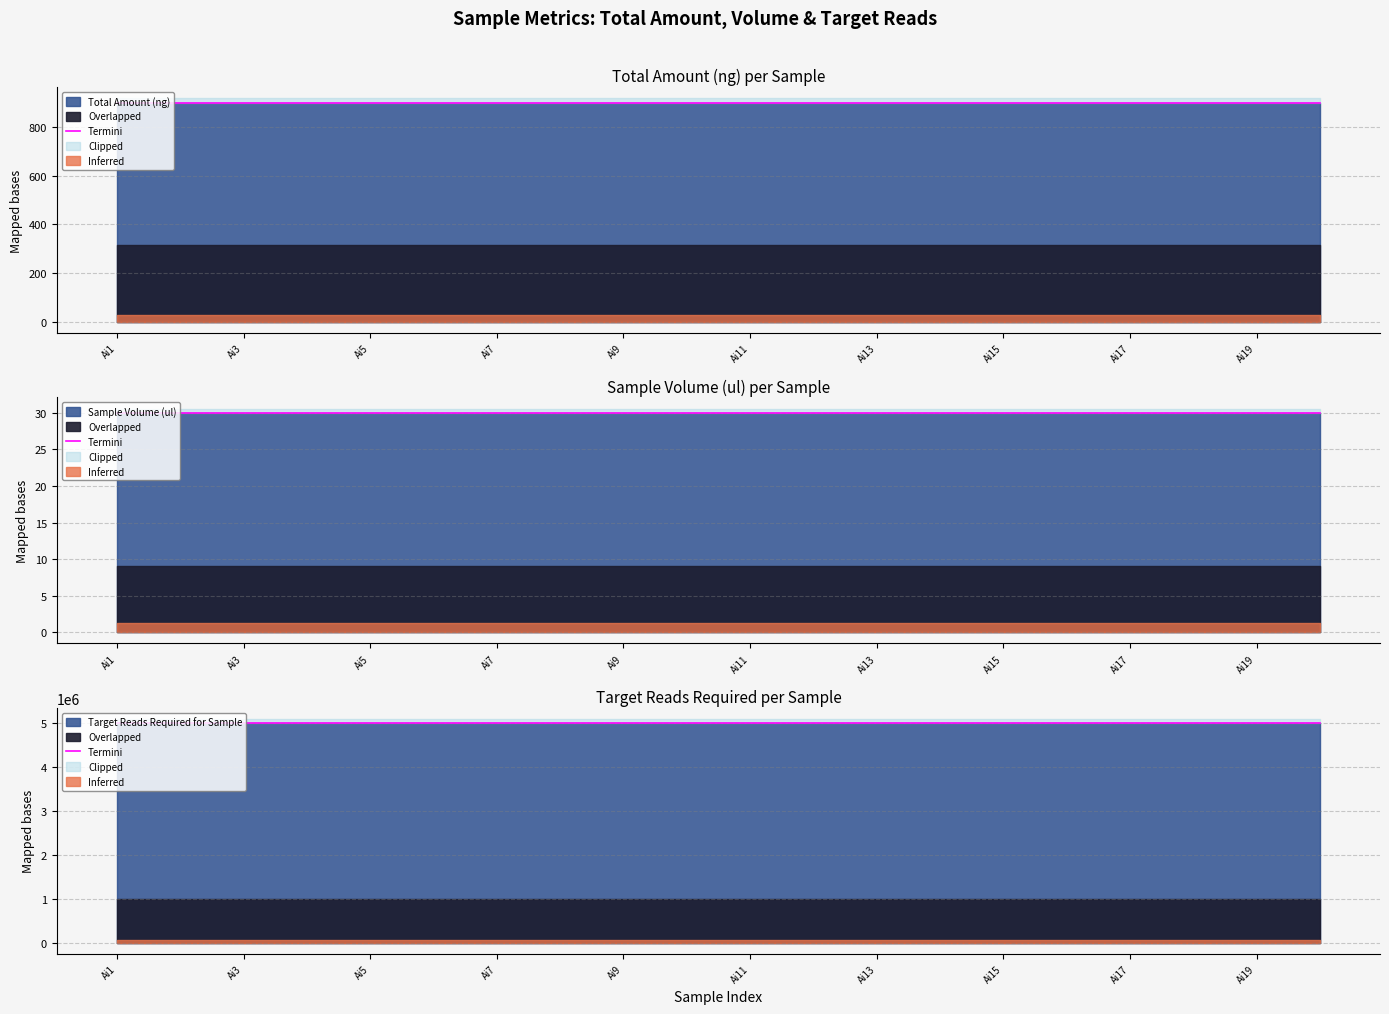

Where is Target Reads Required for Sample nearest to the value 5000000?

Ai1